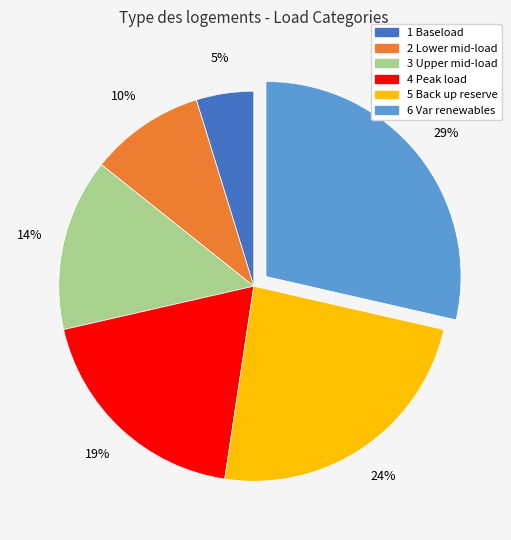

Between 4 Peak load and 2 Lower mid-load, which is larger?

4 Peak load